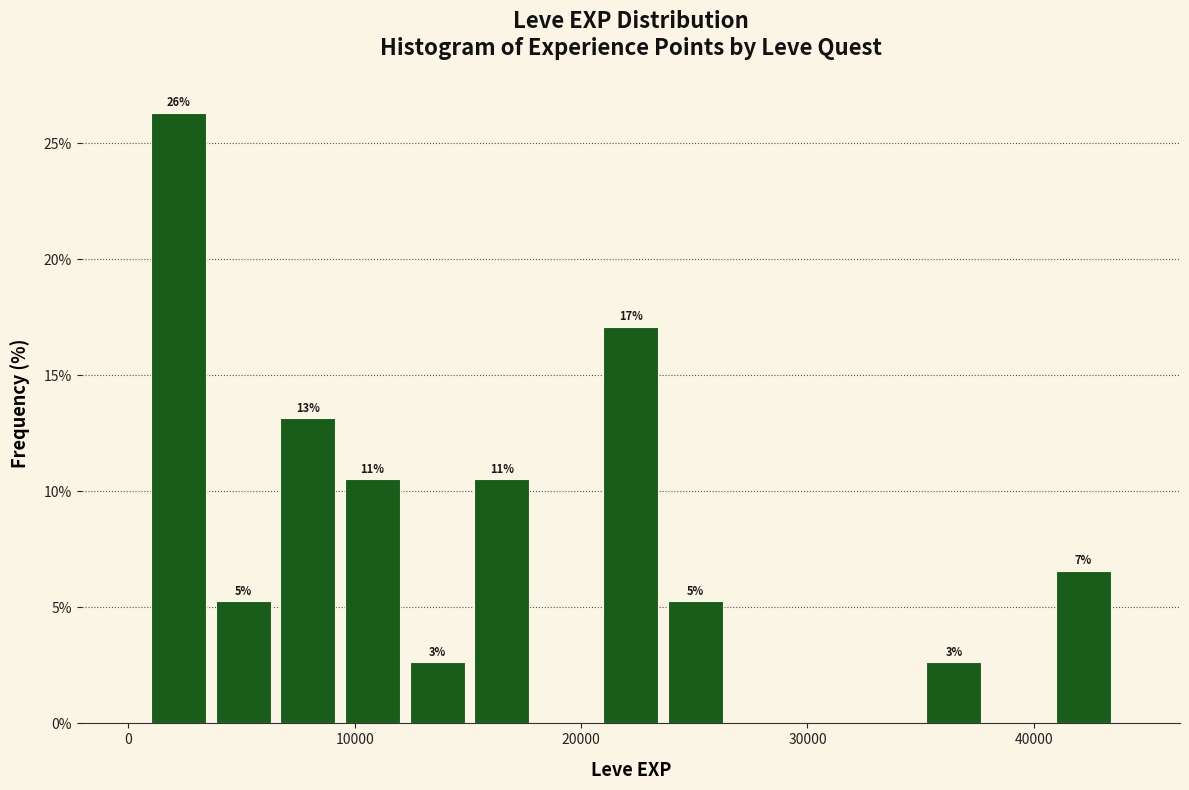

Read against the x-axis, roughly where is the centre of the tallest bar?

2000